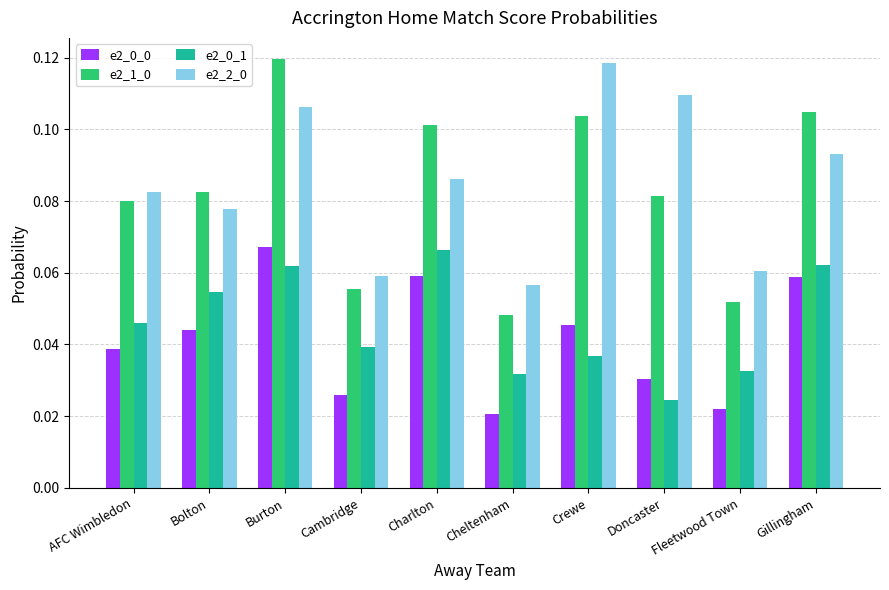

What is the label of the 1st bar from the left?

AFC Wimbledon